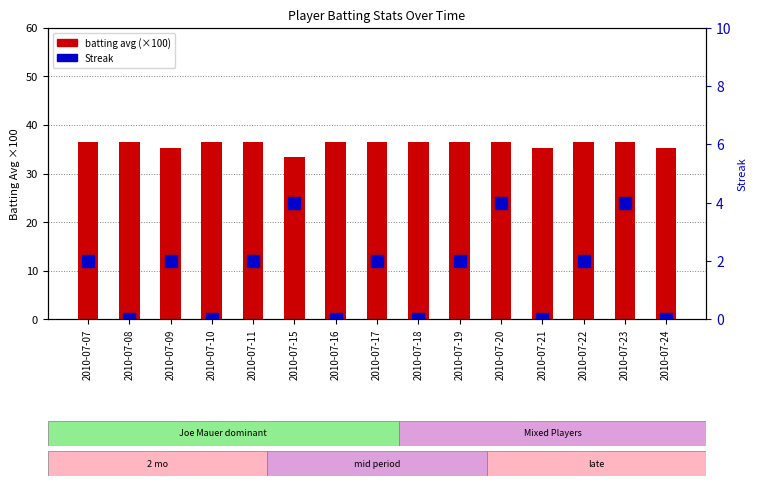

List the labels in order of batting avg (×100) value, smallest first.

2010-07-15, 2010-07-09, 2010-07-21, 2010-07-24, 2010-07-07, 2010-07-08, 2010-07-10, 2010-07-11, 2010-07-16, 2010-07-17, 2010-07-18, 2010-07-19, 2010-07-20, 2010-07-22, 2010-07-23